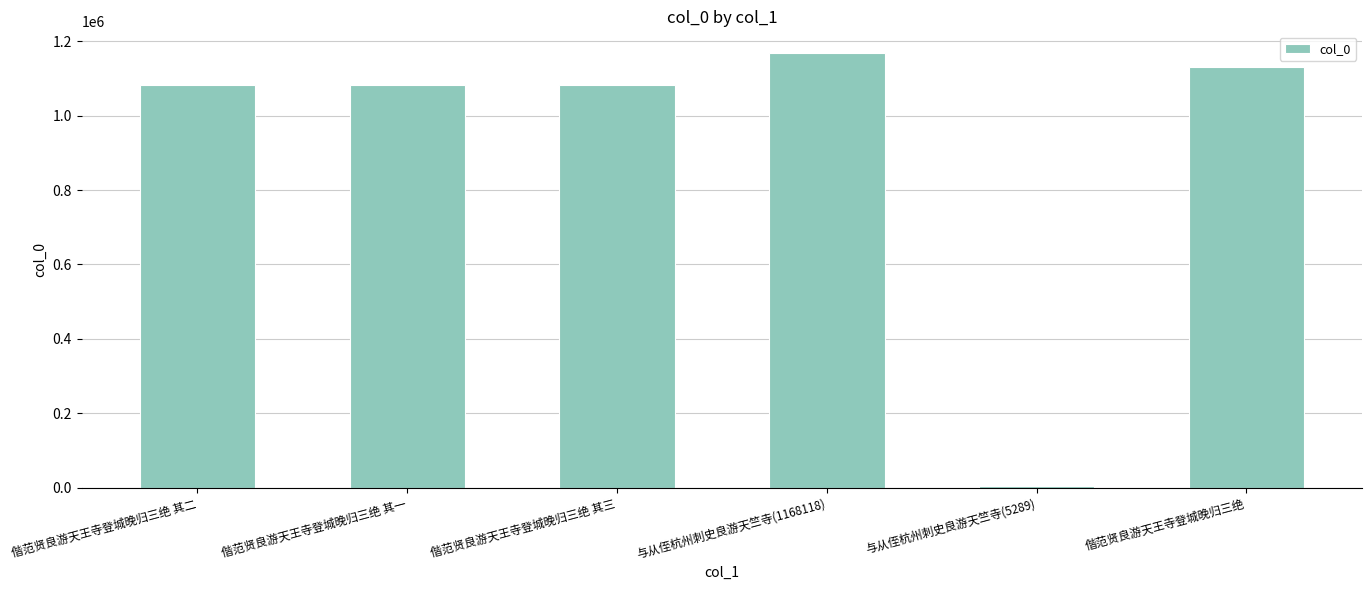

Are the bars grouped side by side (vs. stacked)?

No